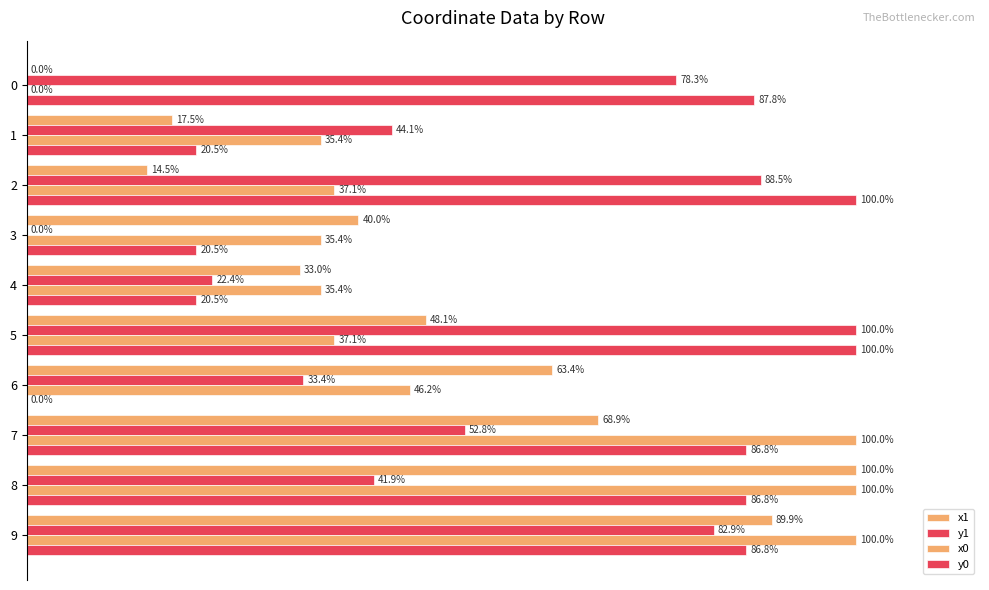

The y0 series shows 86.8 at 7. True or false?

True